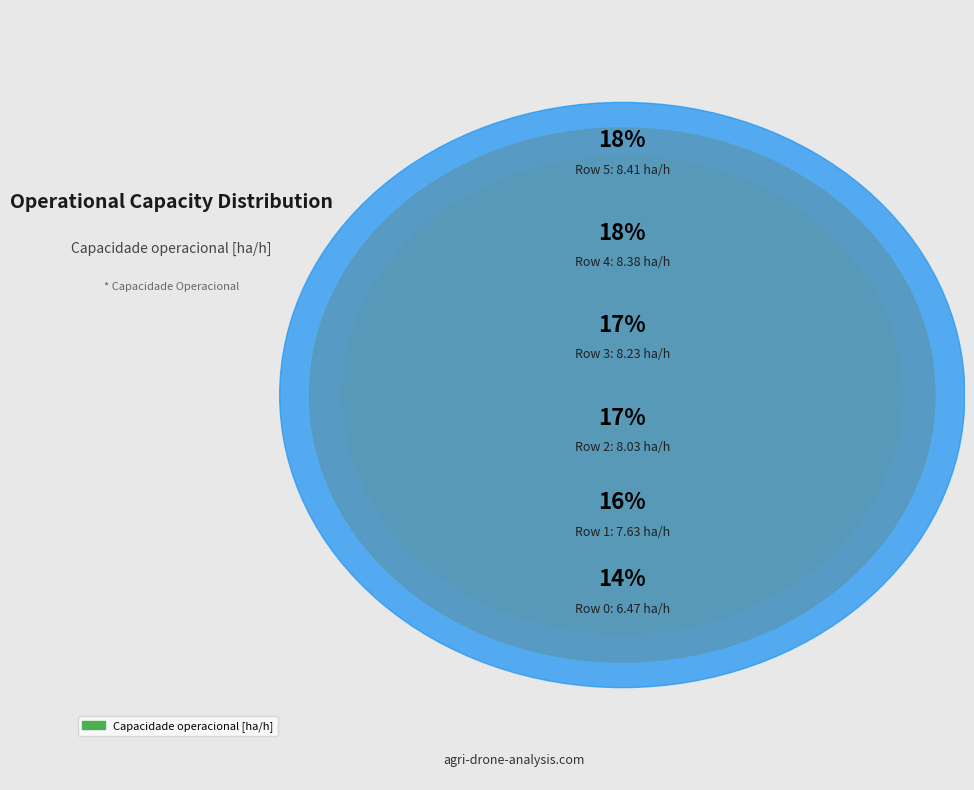

How much of the chart is everything except Row 4?

82.2%